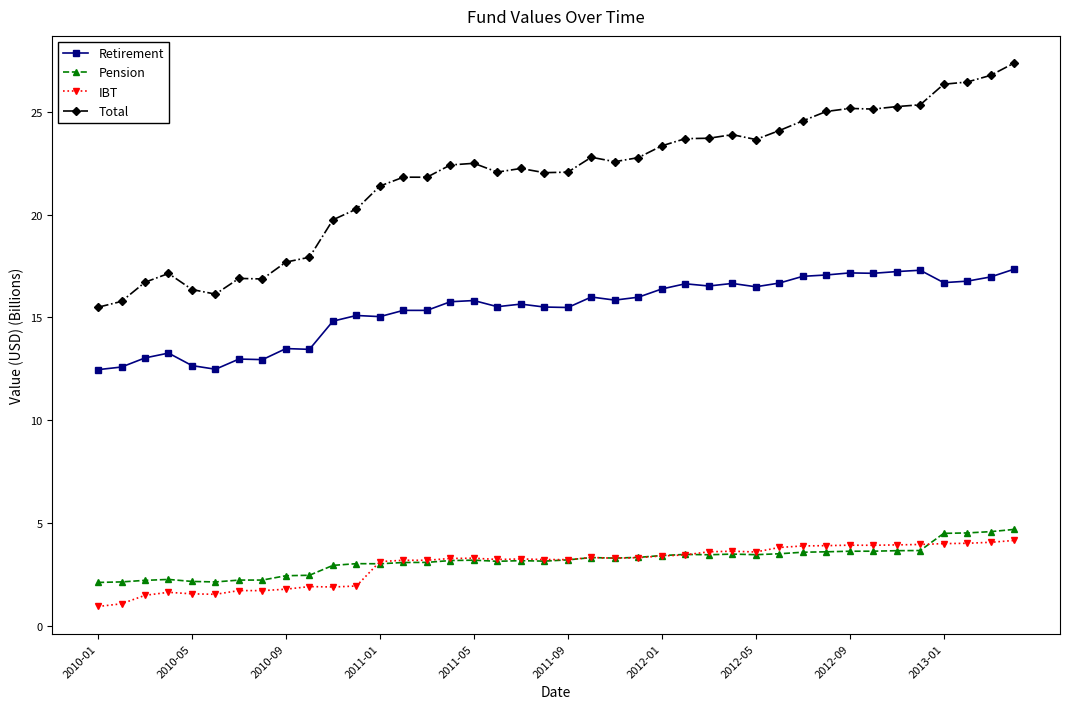

At how many categories does at least one series exceed 11?

40